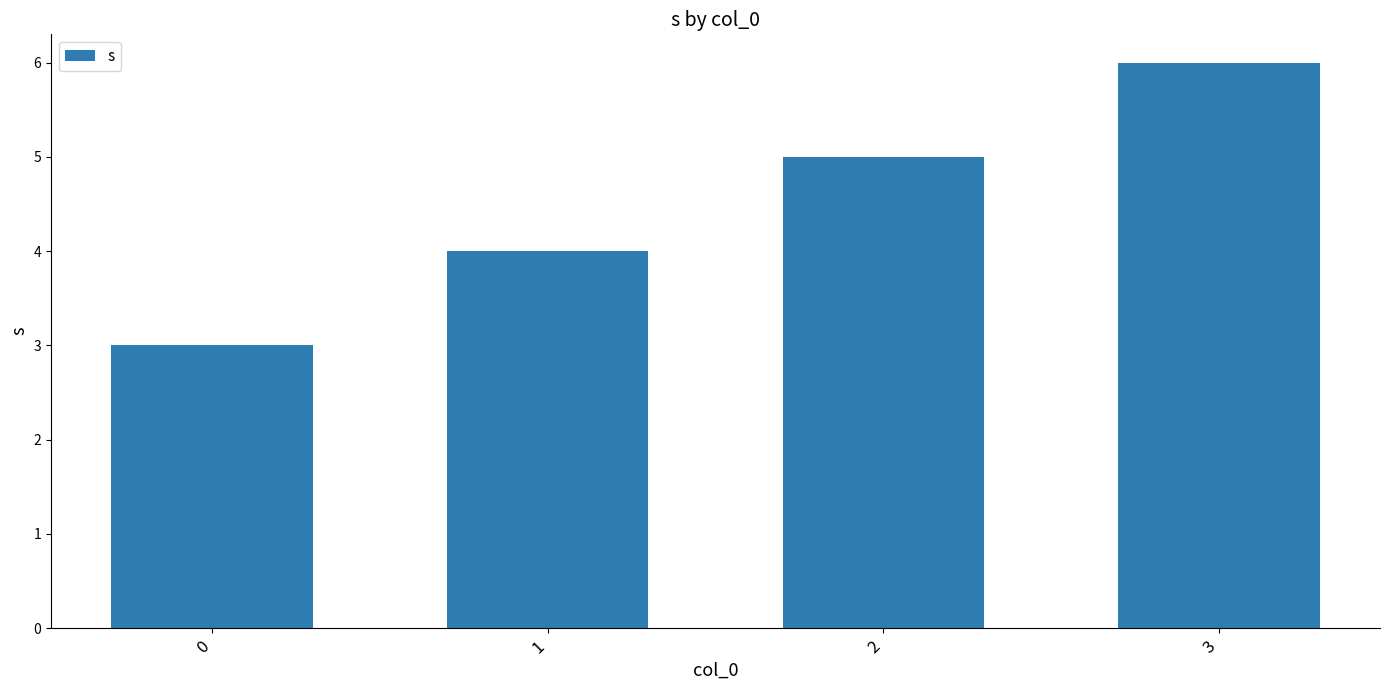

True or false: the data shows 3 at 0.

True